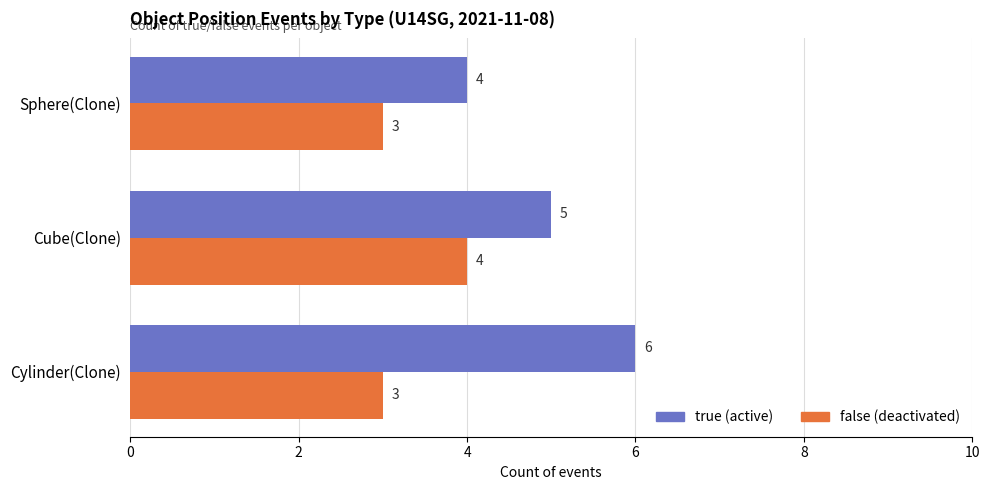

What is the total value across all series at Cube(Clone)?

9